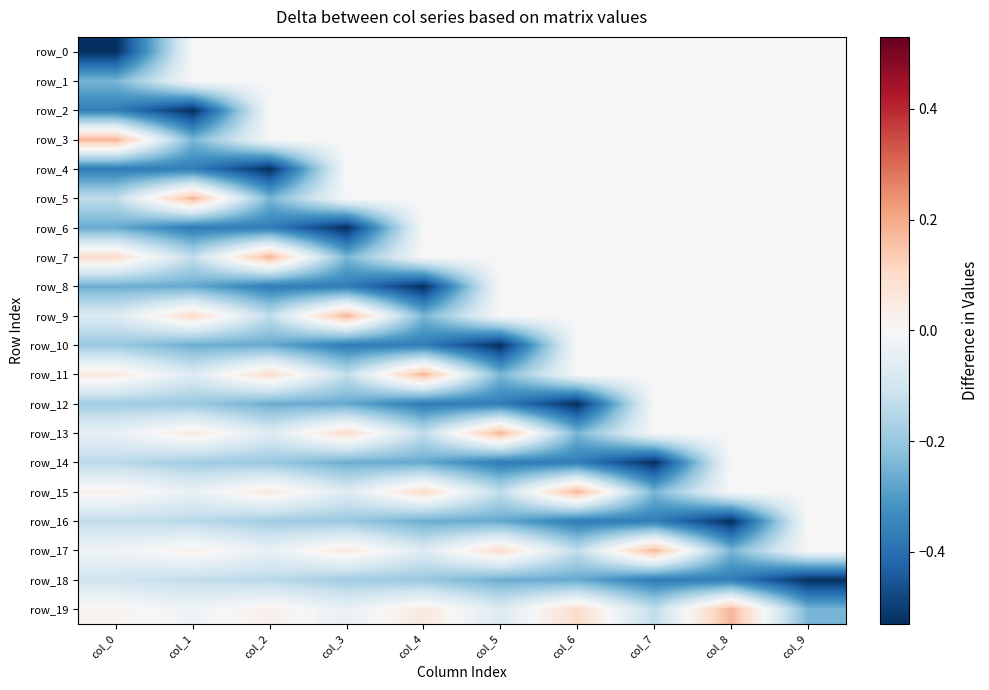

True or false: row_10 has a value of 0.0 at col_8.

True